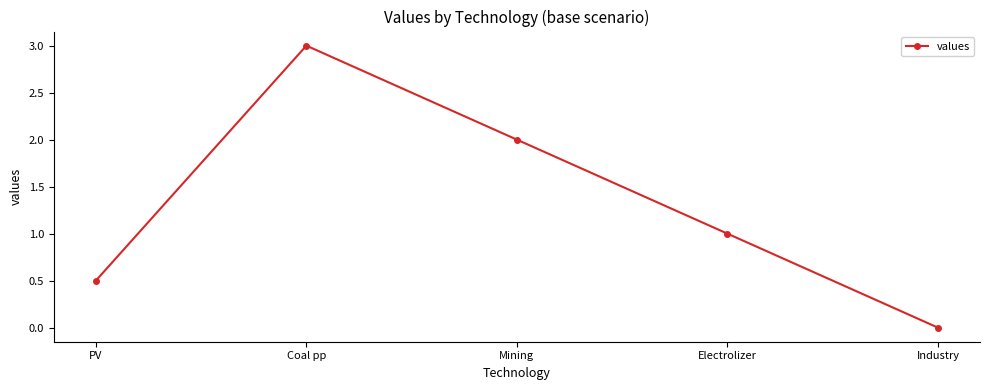

What is the sum of the values at Mining and Electrolizer?

3.0